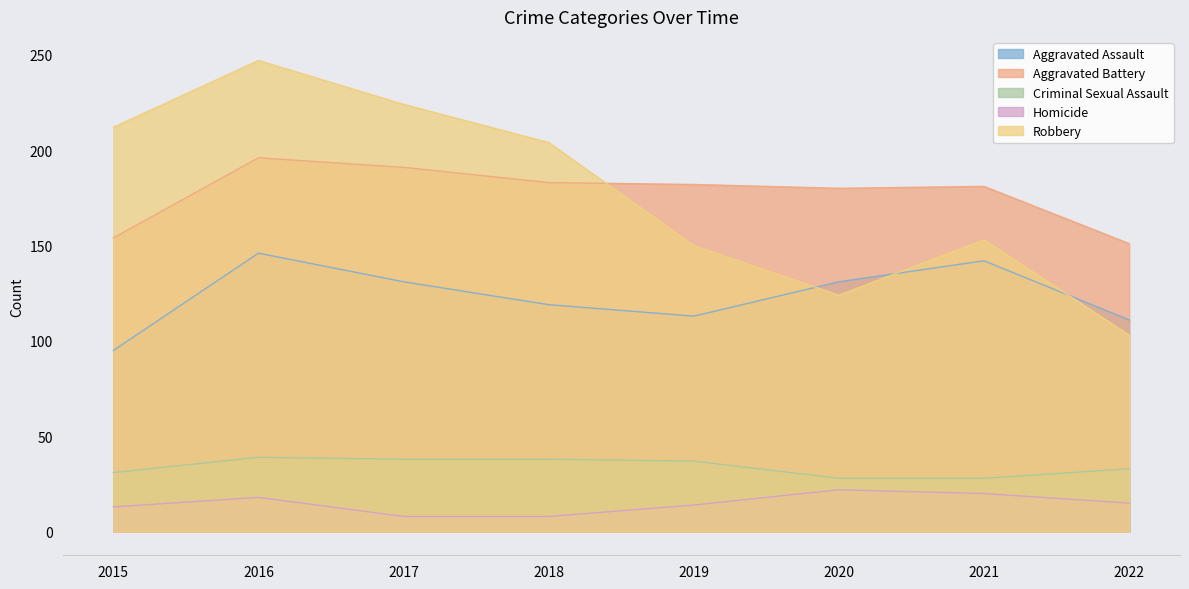

At which category does the chart reach its minimum across all series?

2017